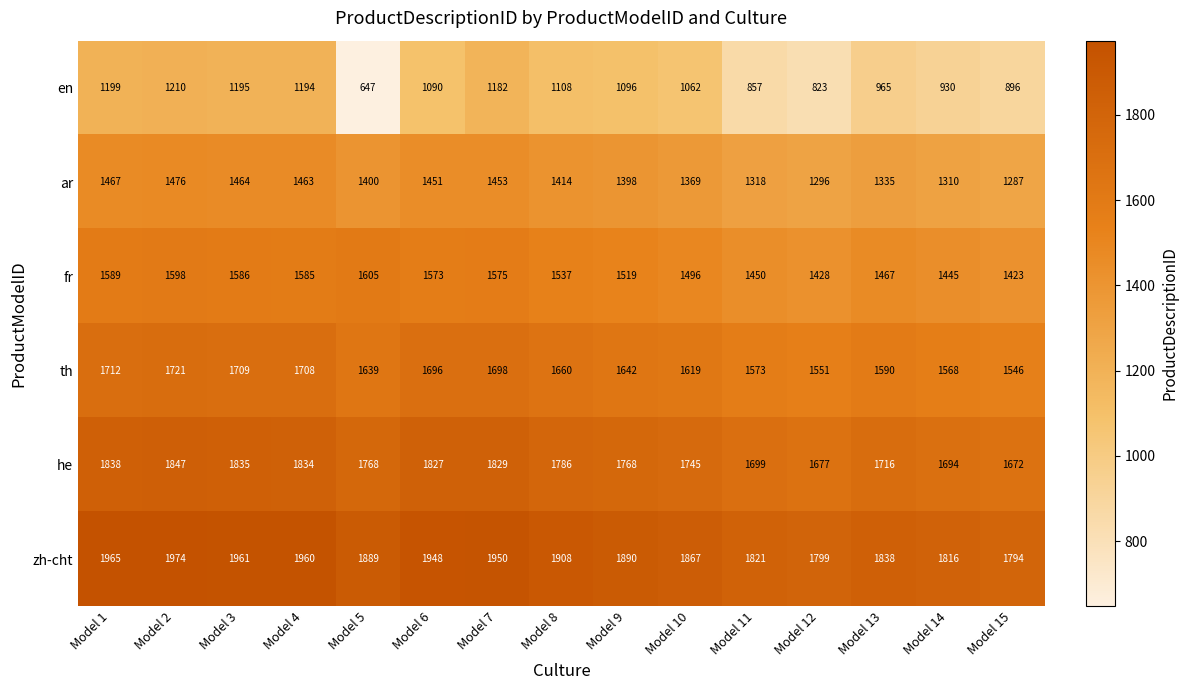

What is the difference between the he values at Model 6 and Model 15?

155